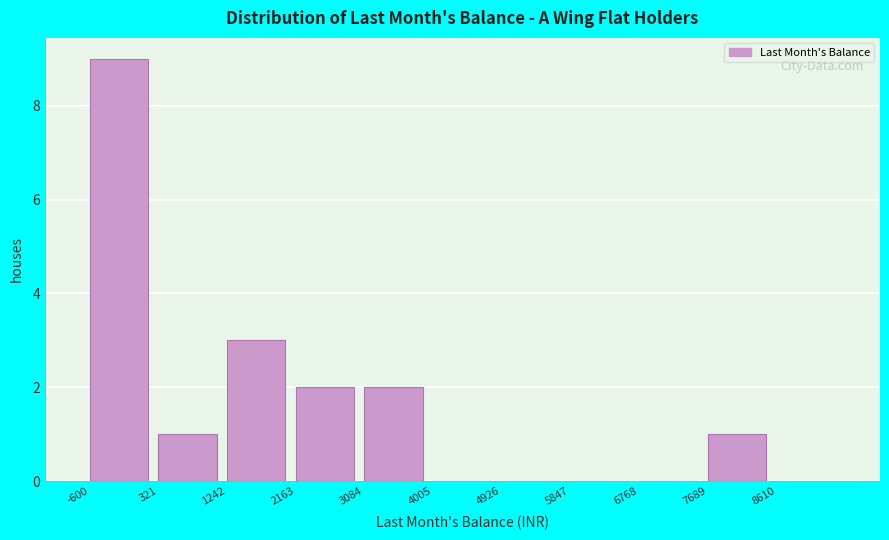

Reading left to right, list every bar in this chart as the range it spans on the x-axis followed by its height. The values are not printed on the chart, so give them approximately, as read against the axis.

-600 to 321: 9
321 to 1242: 1
1242 to 2163: 3
2163 to 3084: 2
3084 to 4005: 2
4005 to 4926: 0
4926 to 5847: 0
5847 to 6768: 0
6768 to 7689: 0
7689 to 8610: 1